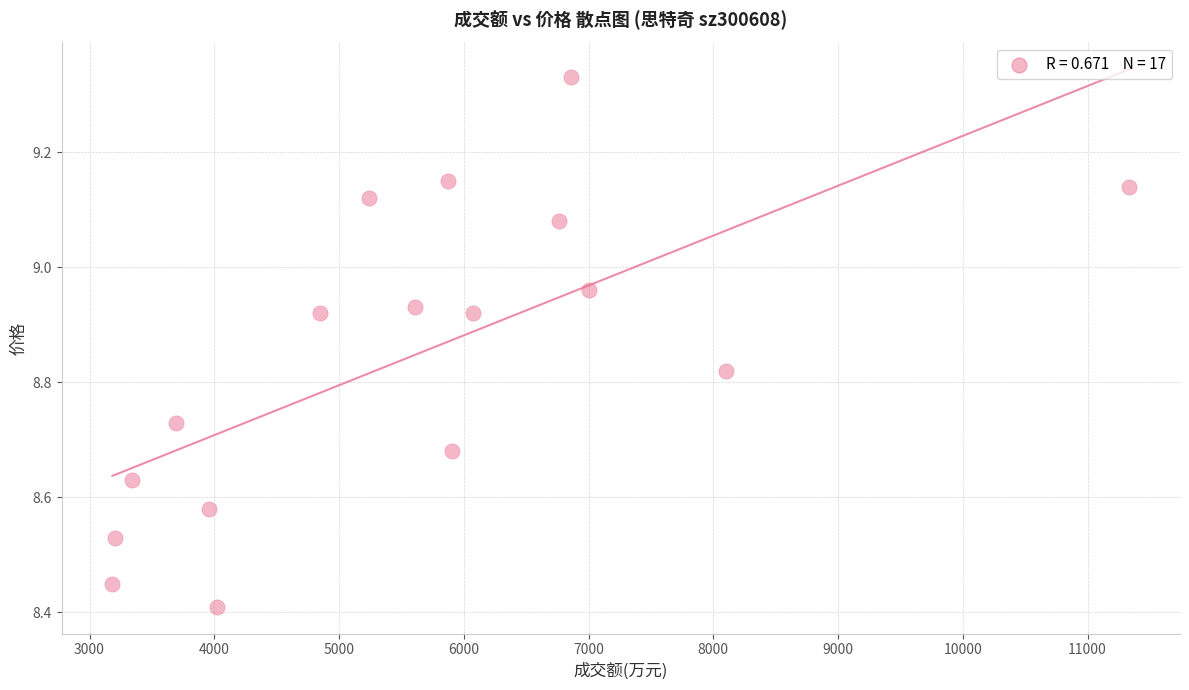

What is the range of X values (max minus min)?

8150.0